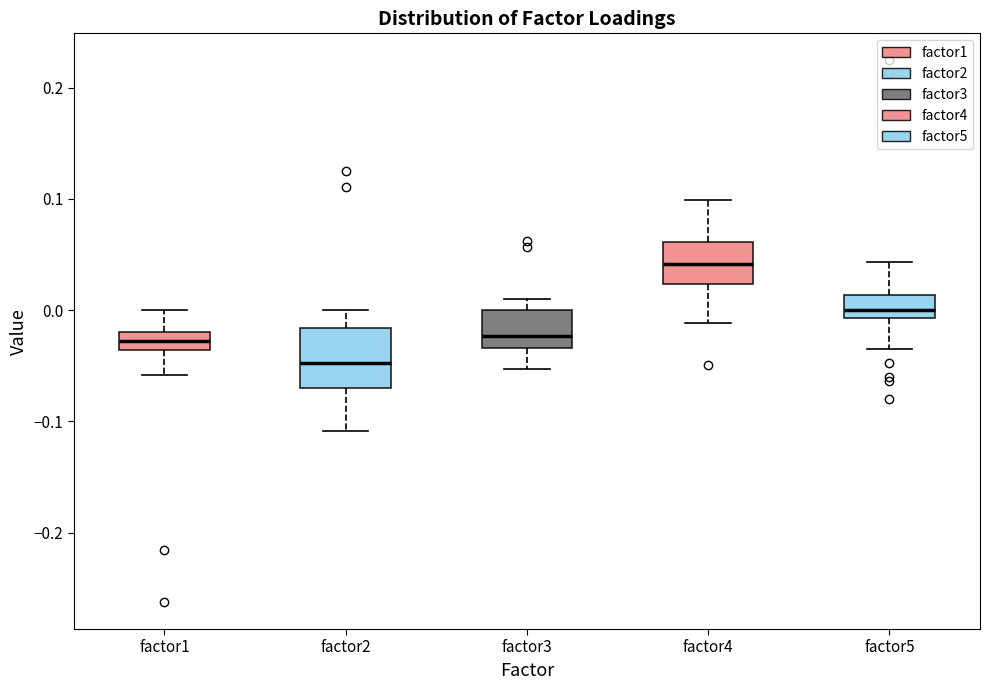

Which box has the highest median line?

factor4